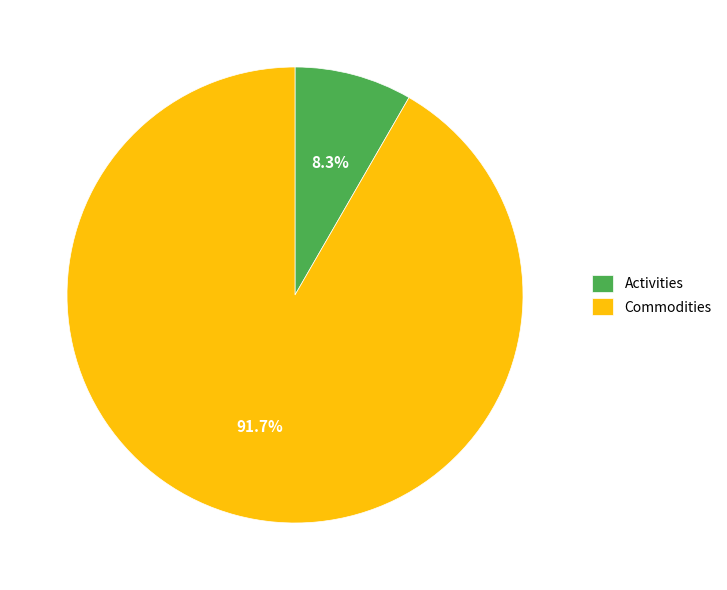

What portion of the pie excludes Commodities?

8.3%